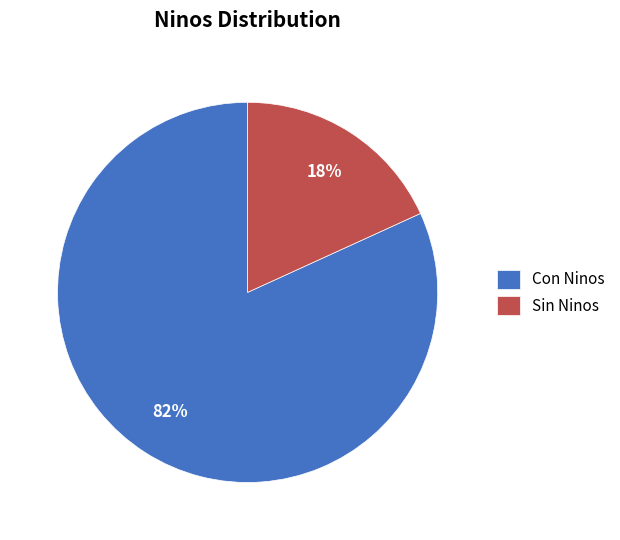

To the nearest percent, what percentage of the pie is Sin Ninos?

18%